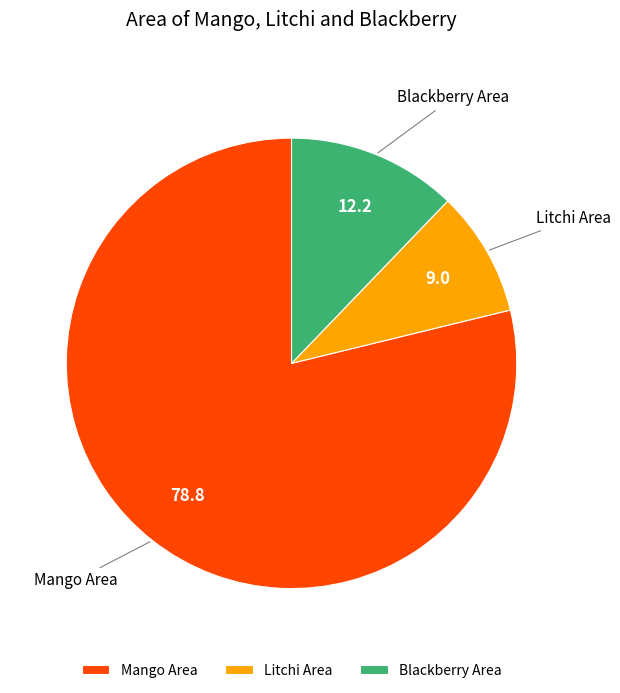

Count the number of slices in the pie.

3